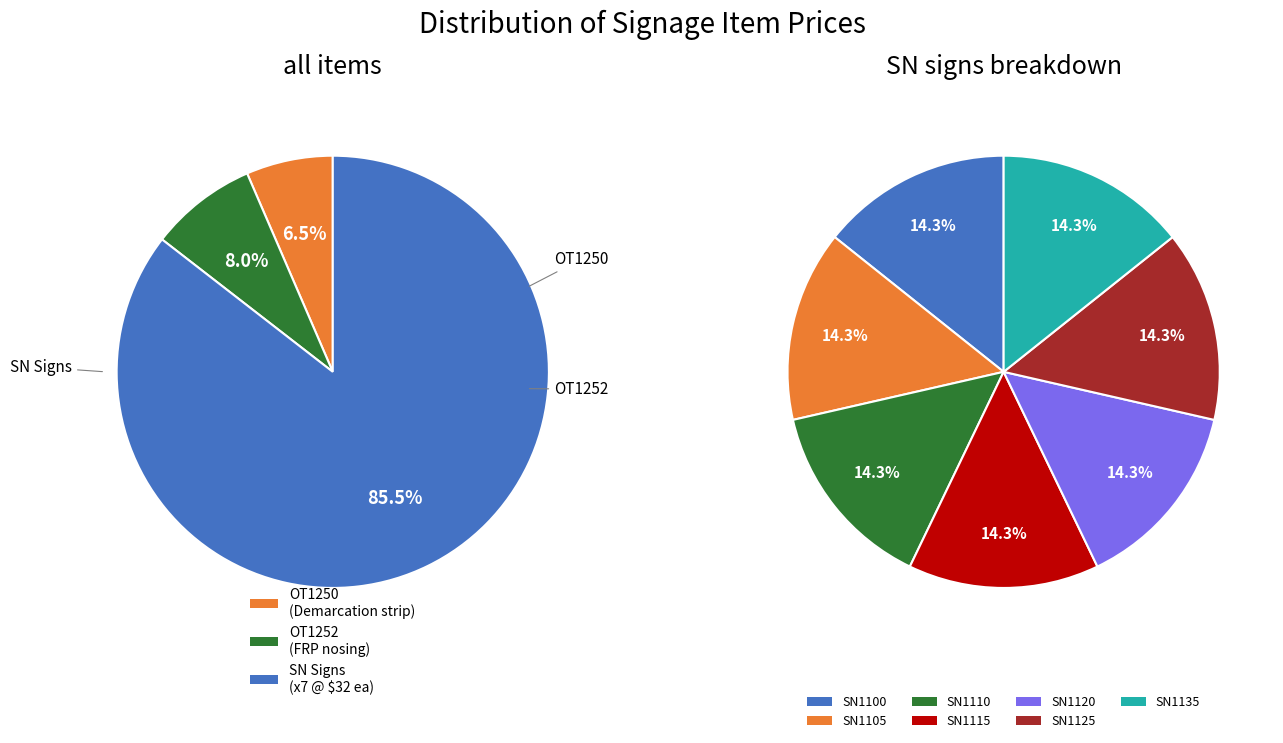

To the nearest percent, what is the combined percentage of SN1100 and SN1125?

24%